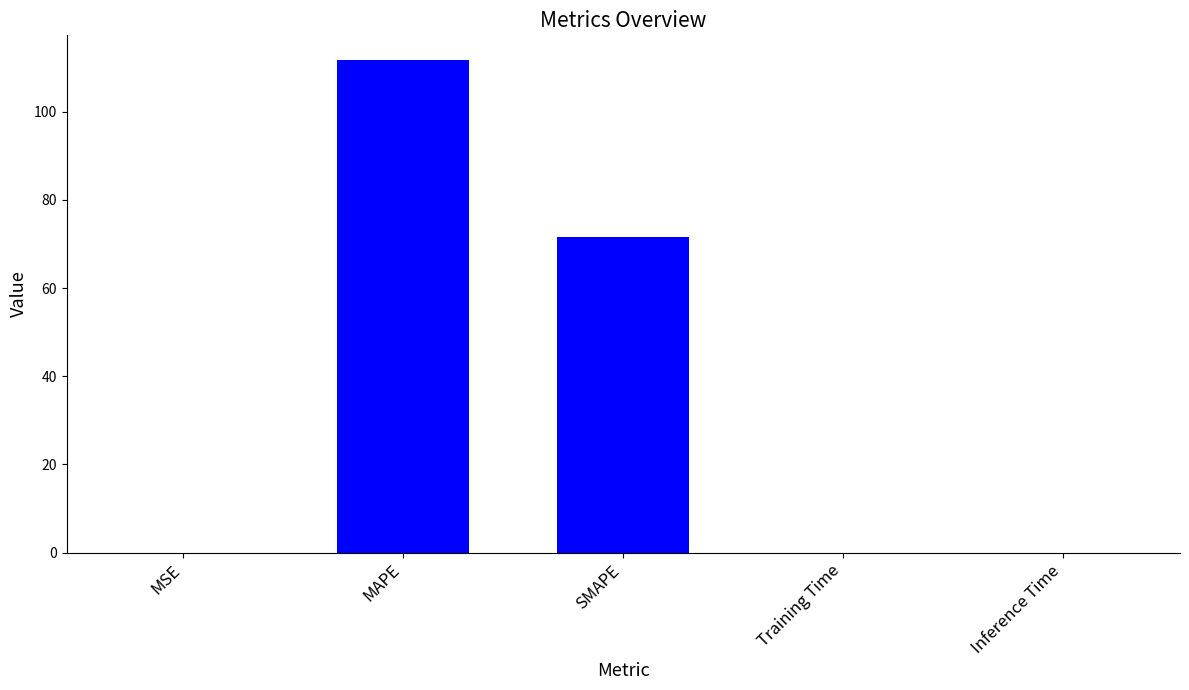

What is the sum of all values?

183.5